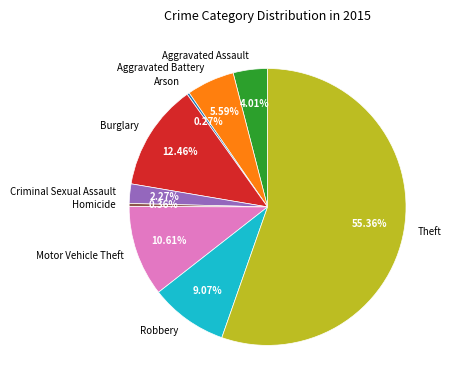

What is the largest slice in the pie chart?

Theft